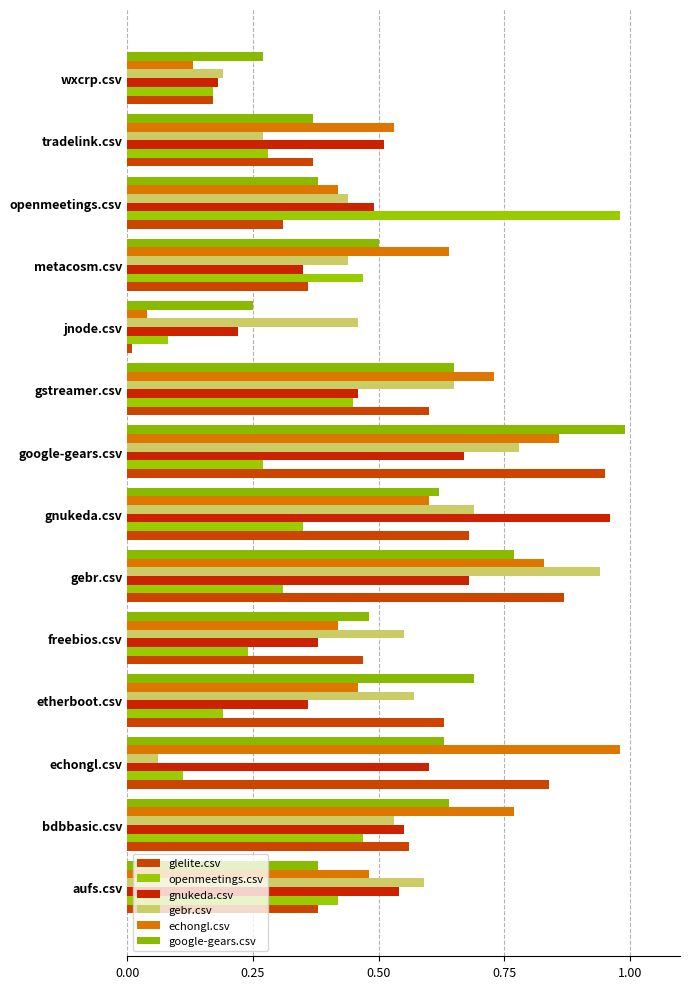

At which label does google-gears.csv reach its minimum?

jnode.csv